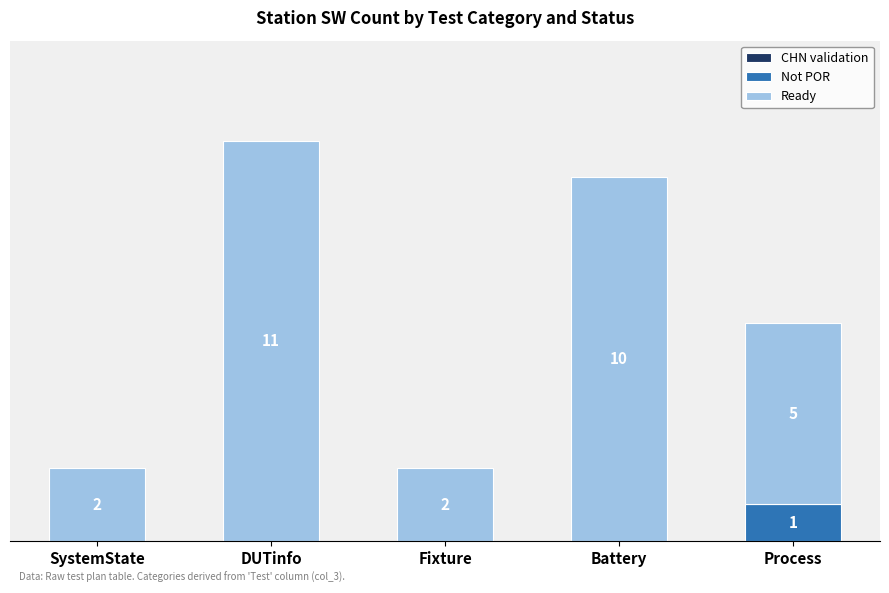

At which category is the sum across all series the highest?

DUTinfo